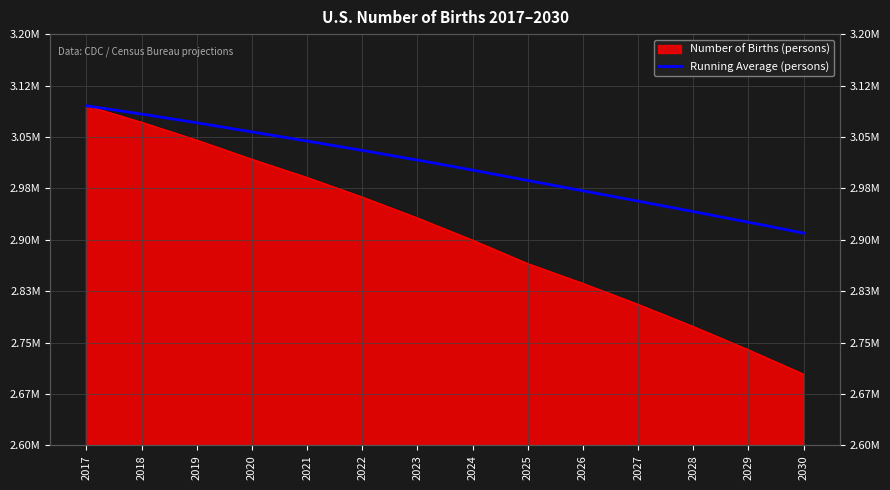

What is the maximum value shown in the chart?

3095470.0